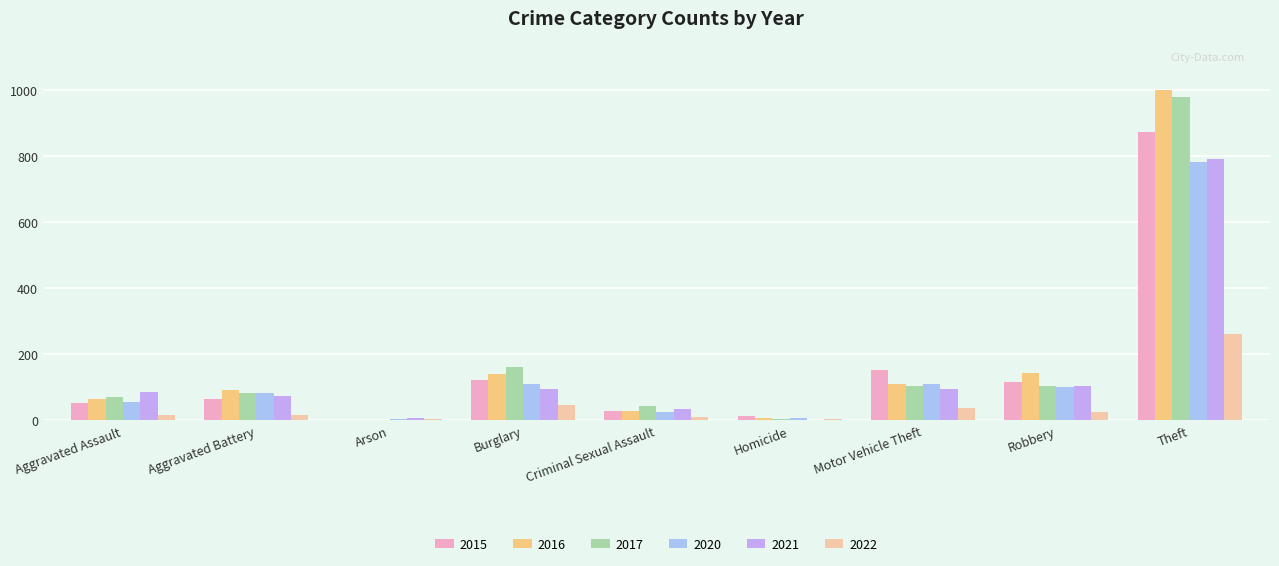

How many groups of bars are there?

9